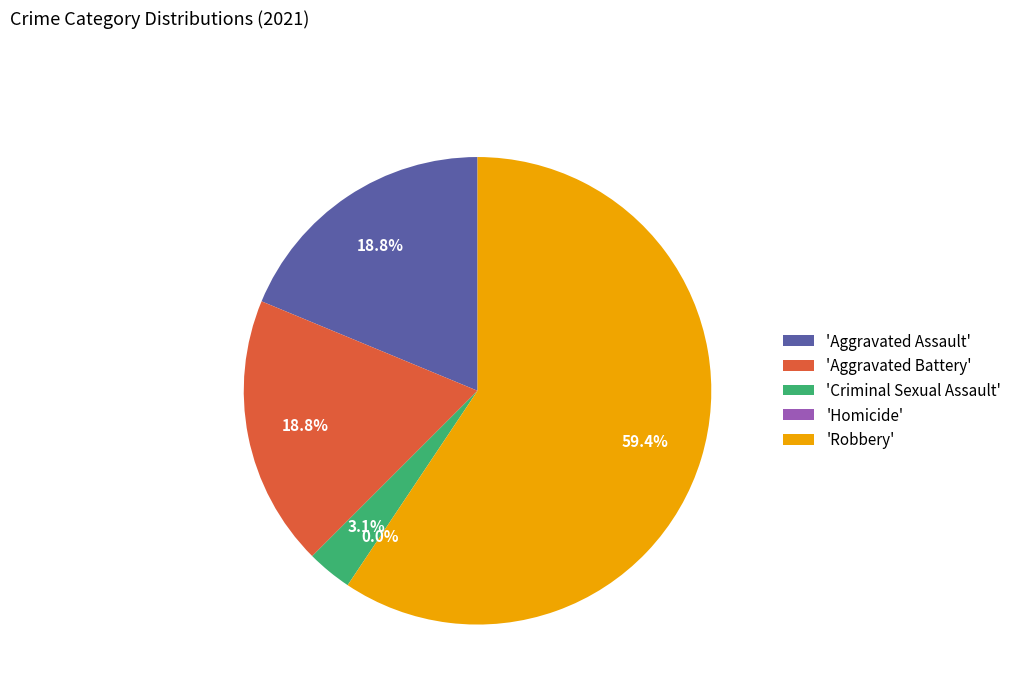

What is the change in value from Criminal Sexual Assault to Robbery?

+18